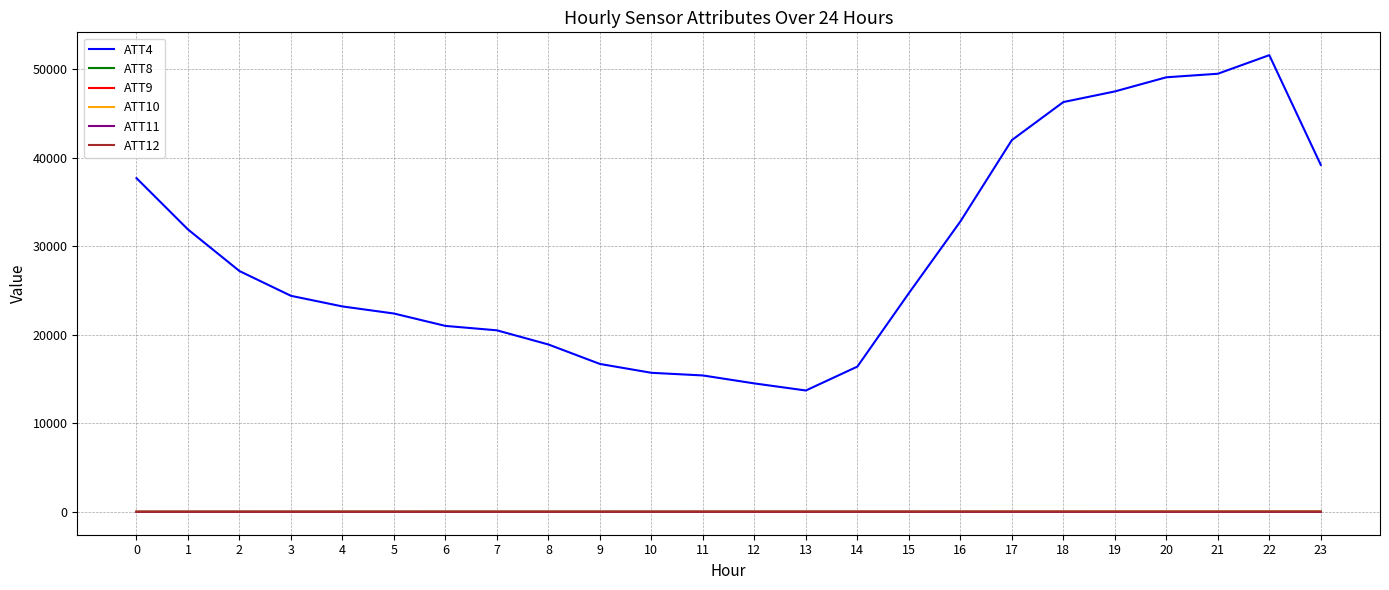

True or false: ATT12 has a value of -4.1 at 4.

True